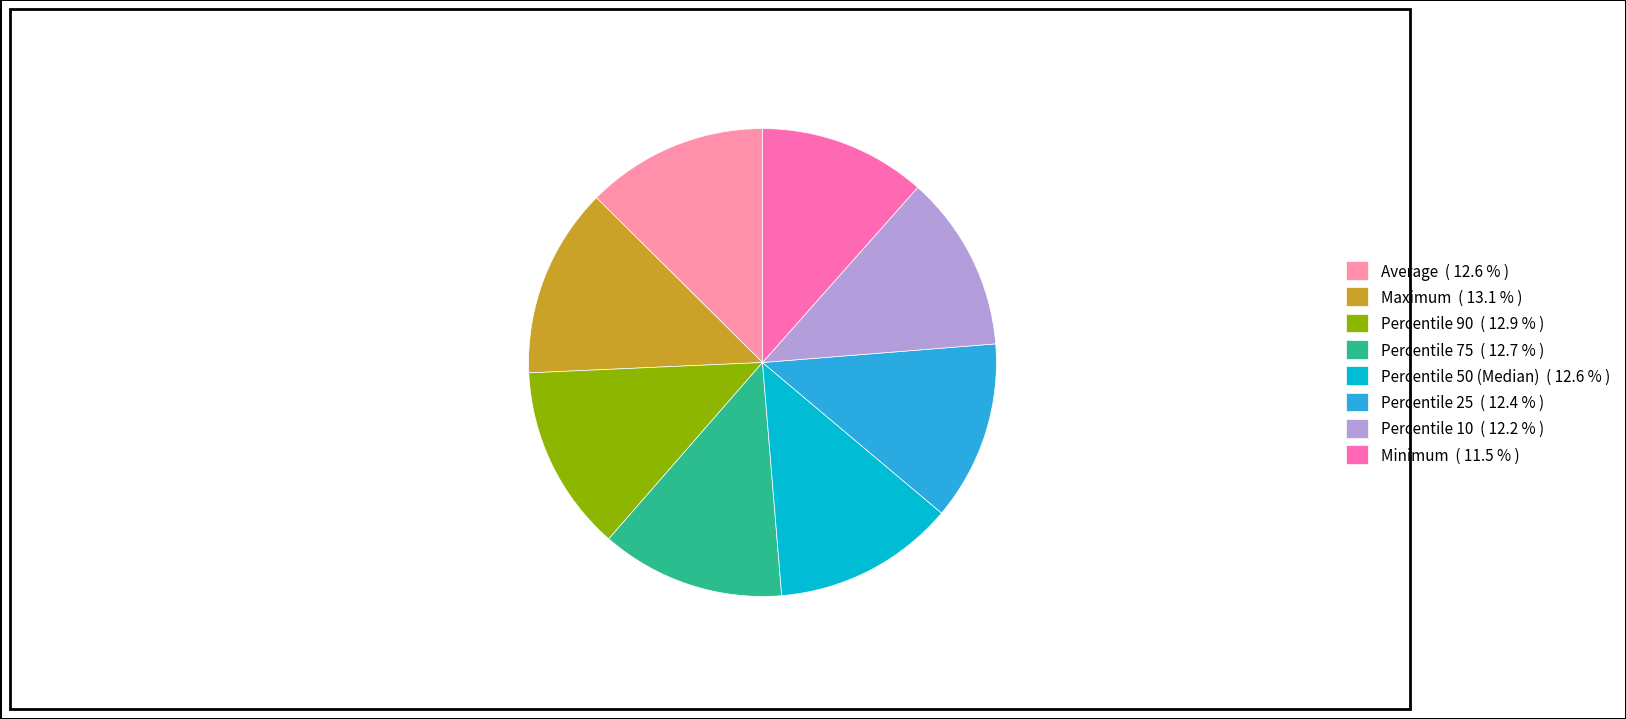

Is there any slice that represents more than half of the pie?

No